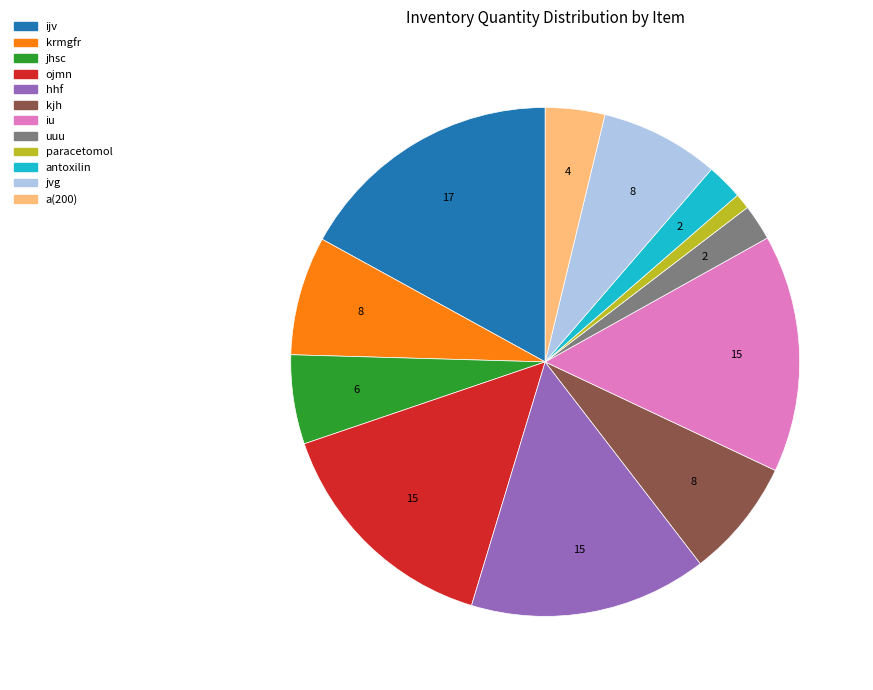

Is there any slice that represents more than half of the pie?

No